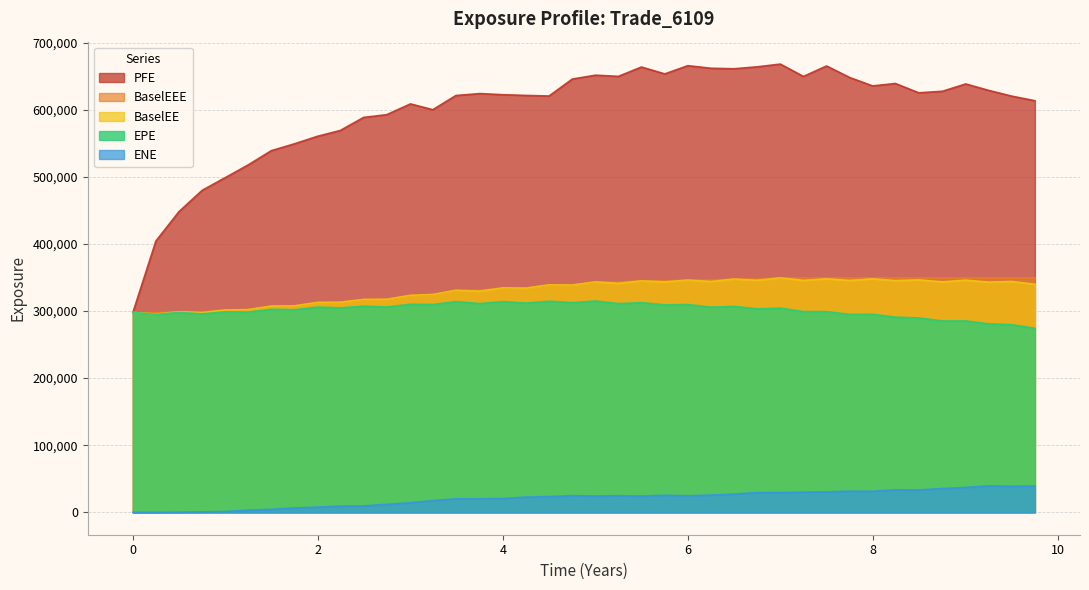

What are all the series names shown in the legend?

PFE, BaselEEE, BaselEE, EPE, ENE